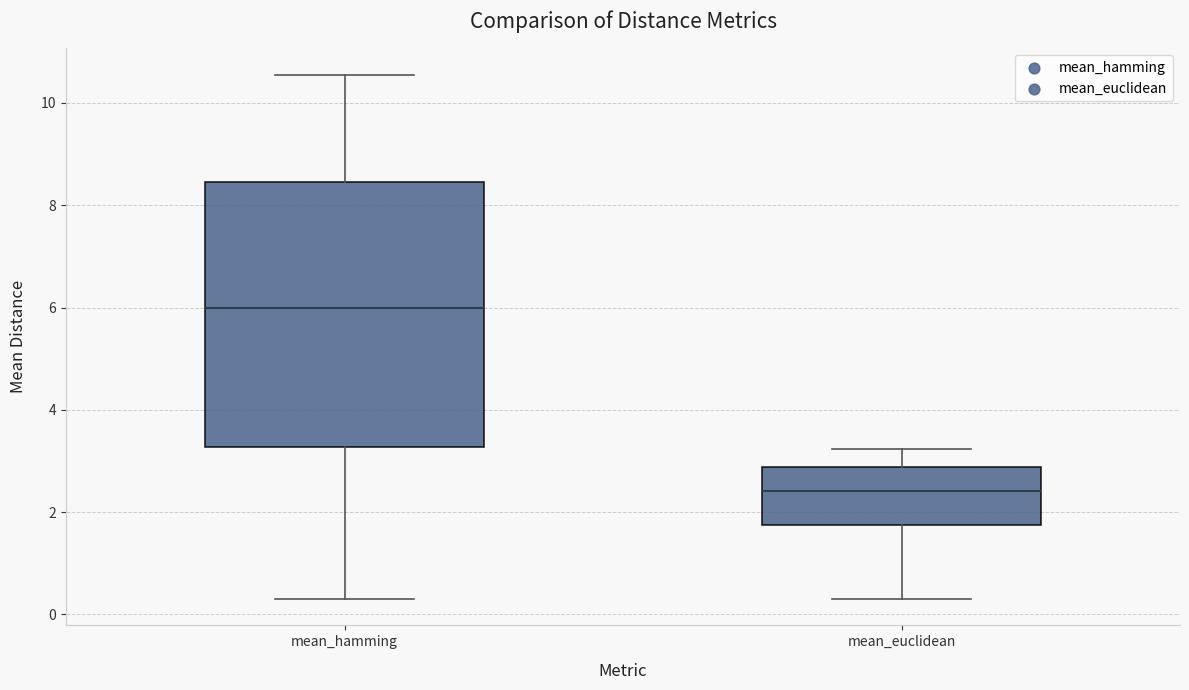

Where does the median line of the box for mean_hamming sit on the y-axis? The values are not printed on the chart, so give them approximately, as read against the axis.

6.0